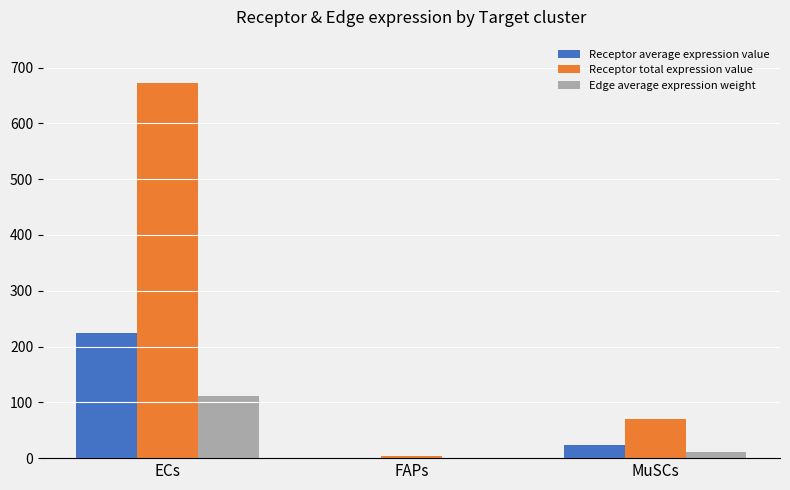

What is the average value of the Receptor average expression value series?

83.0